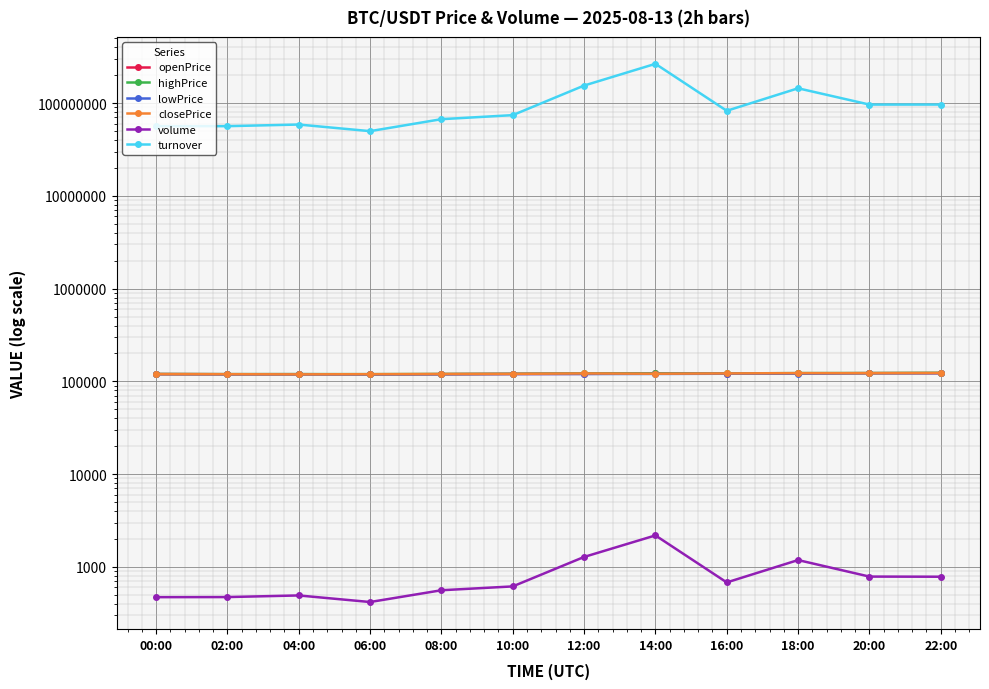

How many data points in turnover are above 82669097?

6